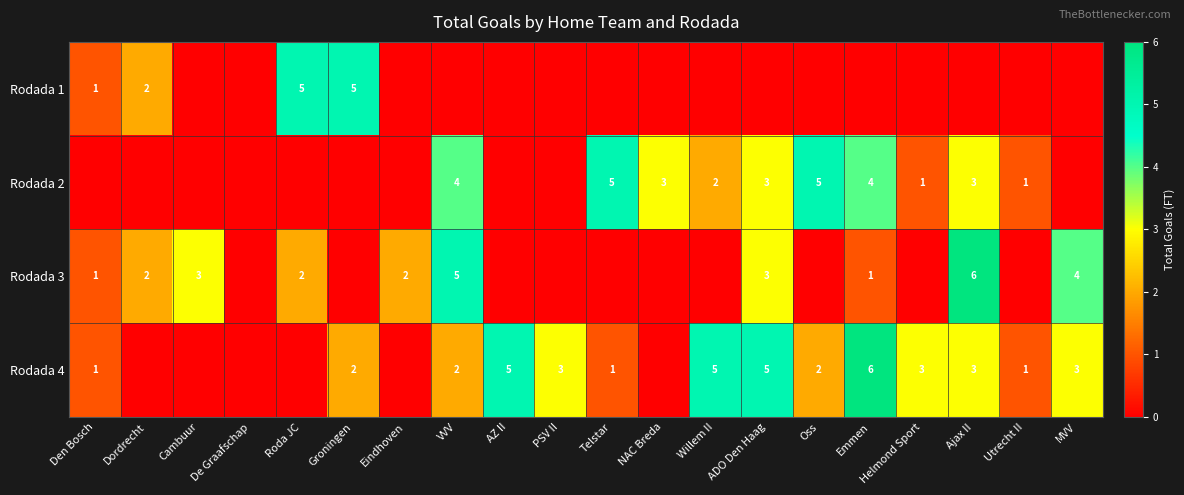

Is it true that Rodada 2 equals 3 at Willem II?

False